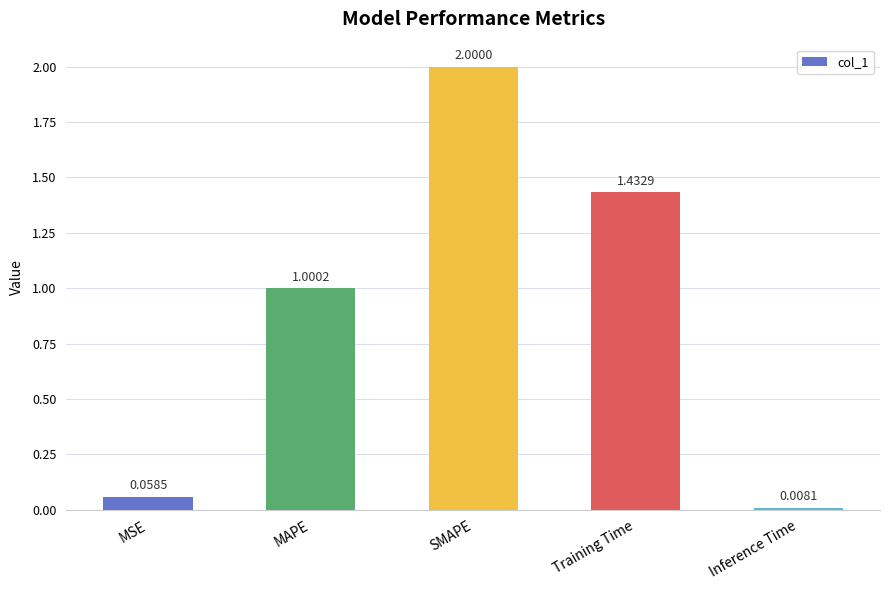

What position from the right is Training Time?

2